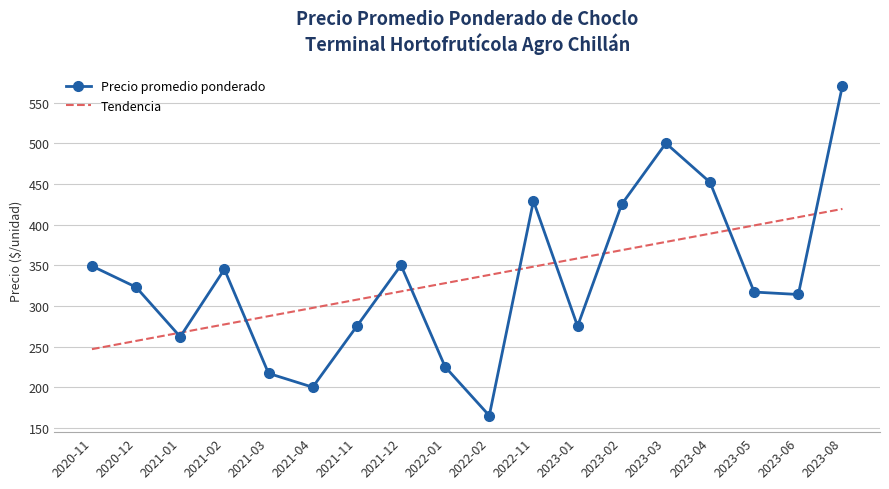

How many intersections are there between Precio promedio ponderado and Tendencia?

10